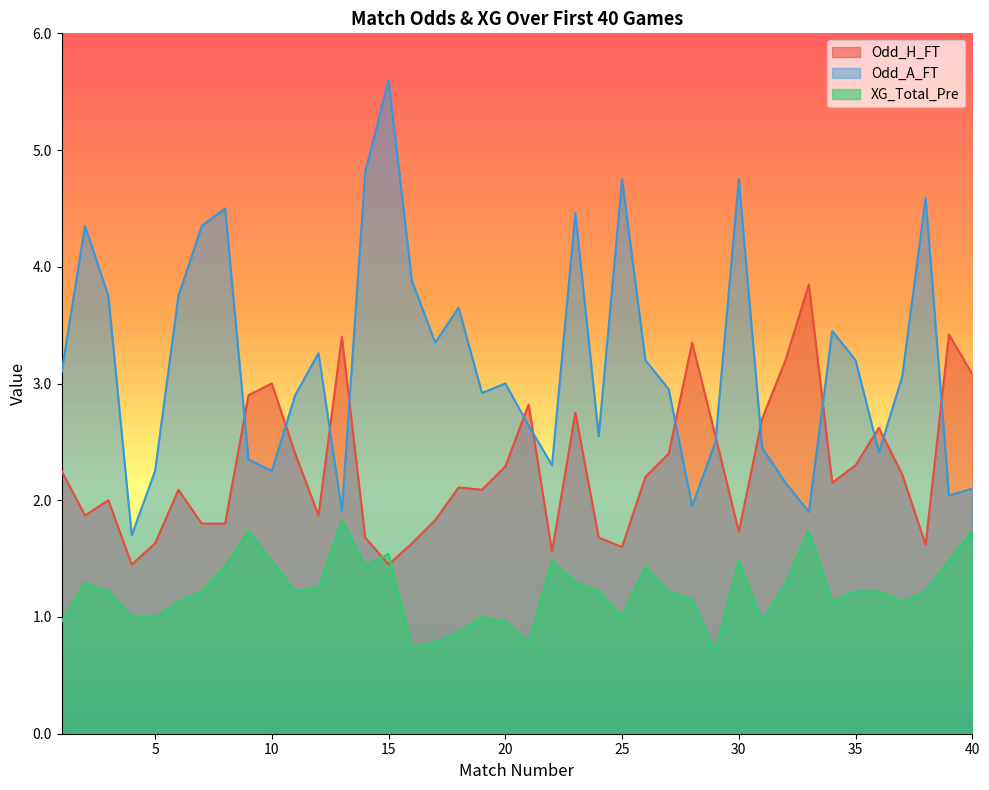

True or false: Odd_H_FT and XG_Total_Pre cross at least once.

True